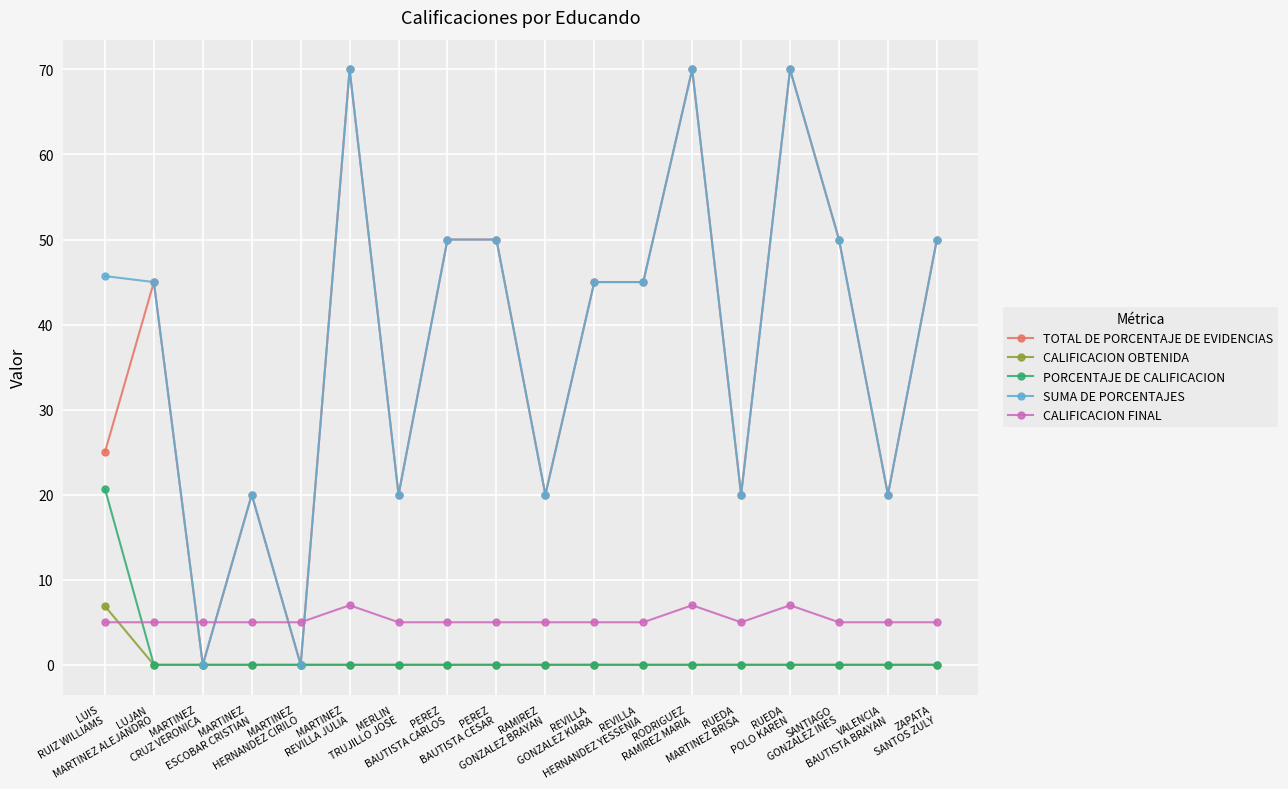

Reading right to left, what are all the values shown in this chart?

TOTAL DE PORCENTAJE DE EVIDENCIAS: ZAPATA
SANTOS ZULY=50.0	VALENCIA
BAUTISTA BRAYAN=20.0	SANTIAGO
GONZALEZ INES=50.0	RUEDA
POLO KAREN=70.0	RUEDA
MARTINEZ BRISA=20.0	RODRIGUEZ
RAMIREZ MARIA=70.0	REVILLA
HERNANDEZ YESSENIA=45.0	REVILLA
GONZALEZ KIARA=45.0	RAMIREZ
GONZALEZ BRAYAN=20.0	PEREZ
BAUTISTA CESAR=50.0	PEREZ
BAUTISTA CARLOS=50.0	MERLIN
TRUJILLO JOSE=20.0	MARTINEZ
REVILLA JULIA=70.0	MARTINEZ
HERNANDEZ CIRILO=0.0	MARTINEZ
ESCOBAR CRISTIAN=20.0	MARTINEZ
CRUZ VERONICA=0.0	LUJAN
MARTINEZ ALEJANDRO=45.0	LUIS
RUIZ WILLIAMS=25.0
CALIFICACION OBTENIDA: ZAPATA
SANTOS ZULY=0.0	VALENCIA
BAUTISTA BRAYAN=0.0	SANTIAGO
GONZALEZ INES=0.0	RUEDA
POLO KAREN=0.0	RUEDA
MARTINEZ BRISA=0.0	RODRIGUEZ
RAMIREZ MARIA=0.0	REVILLA
HERNANDEZ YESSENIA=0.0	REVILLA
GONZALEZ KIARA=0.0	RAMIREZ
GONZALEZ BRAYAN=0.0	PEREZ
BAUTISTA CESAR=0.0	PEREZ
BAUTISTA CARLOS=0.0	MERLIN
TRUJILLO JOSE=0.0	MARTINEZ
REVILLA JULIA=0.0	MARTINEZ
HERNANDEZ CIRILO=0.0	MARTINEZ
ESCOBAR CRISTIAN=0.0	MARTINEZ
CRUZ VERONICA=0.0	LUJAN
MARTINEZ ALEJANDRO=0.0	LUIS
RUIZ WILLIAMS=6.9
PORCENTAJE DE CALIFICACION: ZAPATA
SANTOS ZULY=0.0	VALENCIA
BAUTISTA BRAYAN=0.0	SANTIAGO
GONZALEZ INES=0.0	RUEDA
POLO KAREN=0.0	RUEDA
MARTINEZ BRISA=0.0	RODRIGUEZ
RAMIREZ MARIA=0.0	REVILLA
HERNANDEZ YESSENIA=0.0	REVILLA
GONZALEZ KIARA=0.0	RAMIREZ
GONZALEZ BRAYAN=0.0	PEREZ
BAUTISTA CESAR=0.0	PEREZ
BAUTISTA CARLOS=0.0	MERLIN
TRUJILLO JOSE=0.0	MARTINEZ
REVILLA JULIA=0.0	MARTINEZ
HERNANDEZ CIRILO=0.0	MARTINEZ
ESCOBAR CRISTIAN=0.0	MARTINEZ
CRUZ VERONICA=0.0	LUJAN
MARTINEZ ALEJANDRO=0.0	LUIS
RUIZ WILLIAMS=20.7
SUMA DE PORCENTAJES: ZAPATA
SANTOS ZULY=50.0	VALENCIA
BAUTISTA BRAYAN=20.0	SANTIAGO
GONZALEZ INES=50.0	RUEDA
POLO KAREN=70.0	RUEDA
MARTINEZ BRISA=20.0	RODRIGUEZ
RAMIREZ MARIA=70.0	REVILLA
HERNANDEZ YESSENIA=45.0	REVILLA
GONZALEZ KIARA=45.0	RAMIREZ
GONZALEZ BRAYAN=20.0	PEREZ
BAUTISTA CESAR=50.0	PEREZ
BAUTISTA CARLOS=50.0	MERLIN
TRUJILLO JOSE=20.0	MARTINEZ
REVILLA JULIA=70.0	MARTINEZ
HERNANDEZ CIRILO=0.0	MARTINEZ
ESCOBAR CRISTIAN=20.0	MARTINEZ
CRUZ VERONICA=0.0	LUJAN
MARTINEZ ALEJANDRO=45.0	LUIS
RUIZ WILLIAMS=45.7
CALIFICACION FINAL: ZAPATA
SANTOS ZULY=5.0	VALENCIA
BAUTISTA BRAYAN=5.0	SANTIAGO
GONZALEZ INES=5.0	RUEDA
POLO KAREN=7.0	RUEDA
MARTINEZ BRISA=5.0	RODRIGUEZ
RAMIREZ MARIA=7.0	REVILLA
HERNANDEZ YESSENIA=5.0	REVILLA
GONZALEZ KIARA=5.0	RAMIREZ
GONZALEZ BRAYAN=5.0	PEREZ
BAUTISTA CESAR=5.0	PEREZ
BAUTISTA CARLOS=5.0	MERLIN
TRUJILLO JOSE=5.0	MARTINEZ
REVILLA JULIA=7.0	MARTINEZ
HERNANDEZ CIRILO=5.0	MARTINEZ
ESCOBAR CRISTIAN=5.0	MARTINEZ
CRUZ VERONICA=5.0	LUJAN
MARTINEZ ALEJANDRO=5.0	LUIS
RUIZ WILLIAMS=5.0